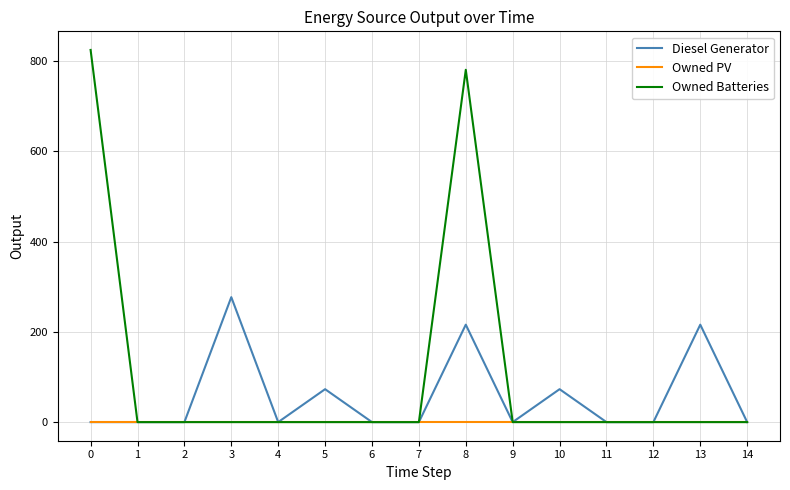

Which series has the largest total across all categories?

Owned Batteries